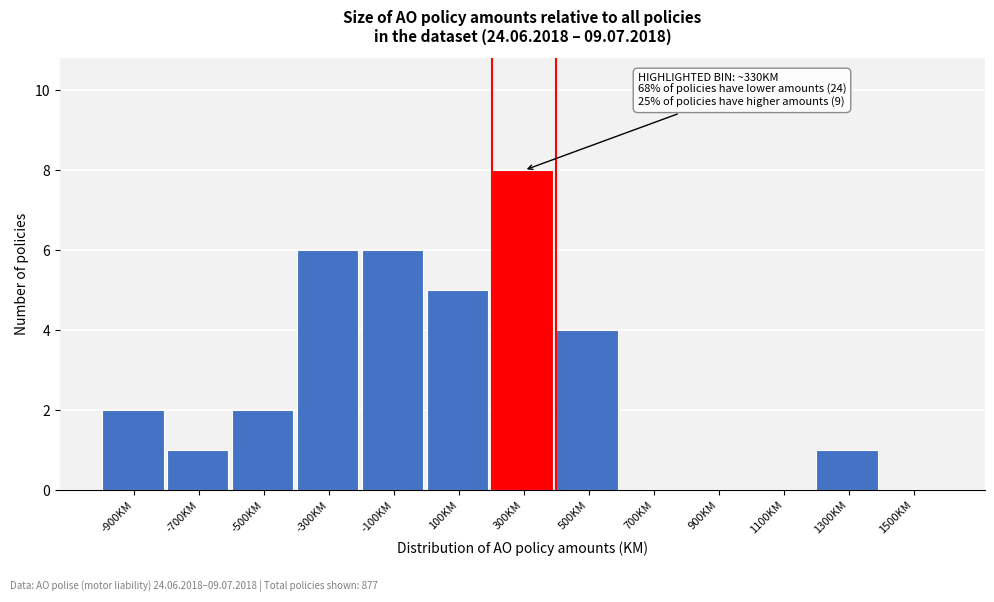

Reading left to right, what are all the values shown in this chart?

-900KM=2	-700KM=1	-500KM=2	-300KM=6	-100KM=6	100KM=5	300KM=8	500KM=4	700KM=0	900KM=0	1100KM=0	1300KM=1	1500KM=0